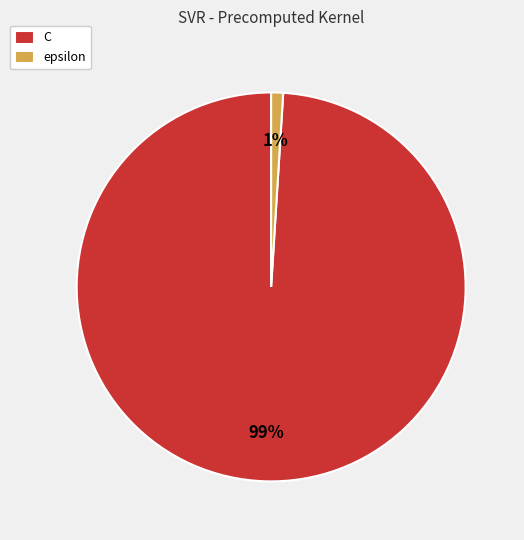

Rank the categories by value from lowest to highest.

epsilon, C